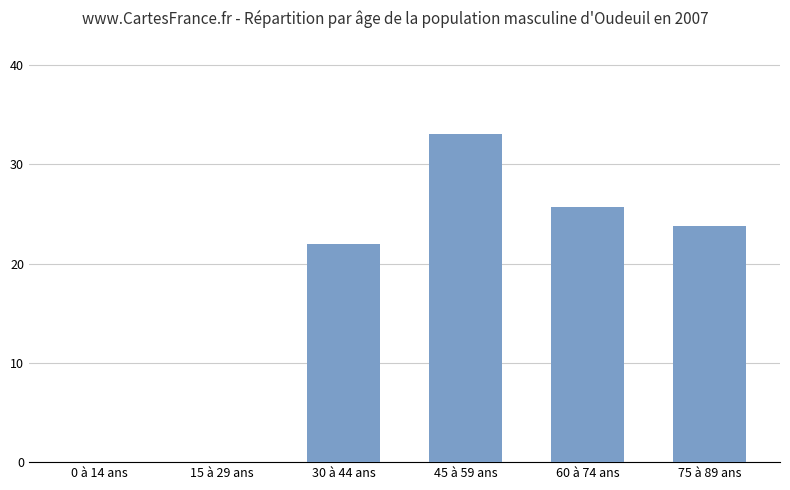

Count the number of data series in this chart.

1